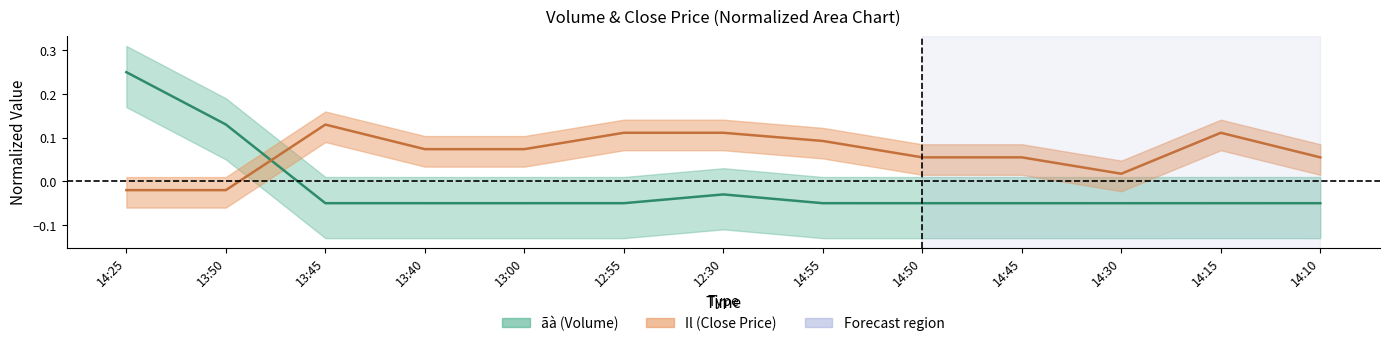

At which label is ãà (Volume center) closest to 0?

12:30